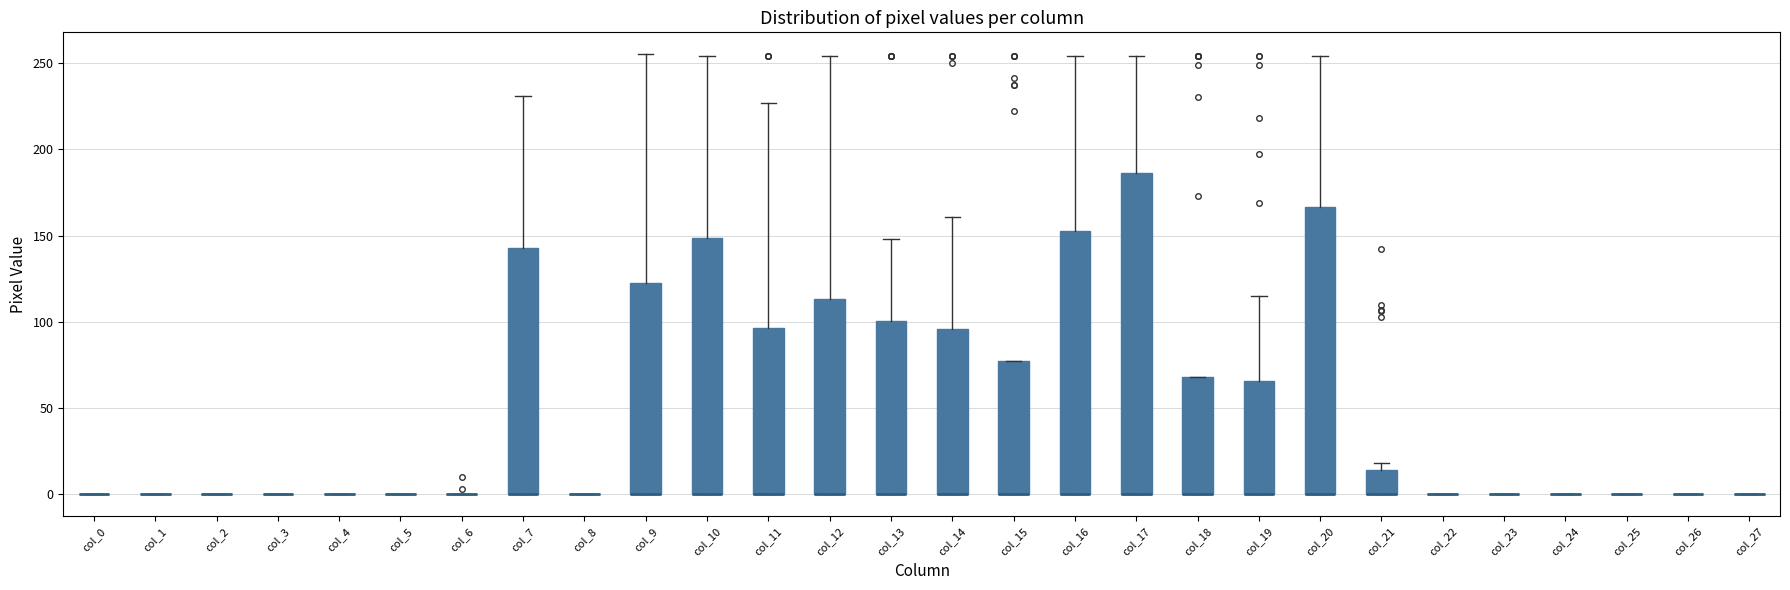

Comparing the boxes themselves (not the whiskers), which one is the tallest?

col_17